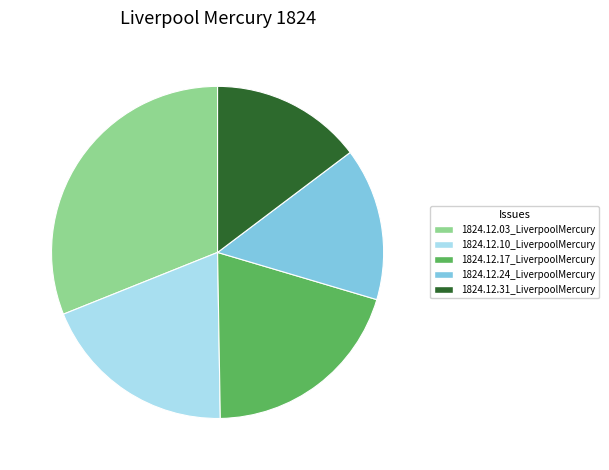

Is it true that 1824.12.17_LiverpoolMercury is 20% of the pie?

True